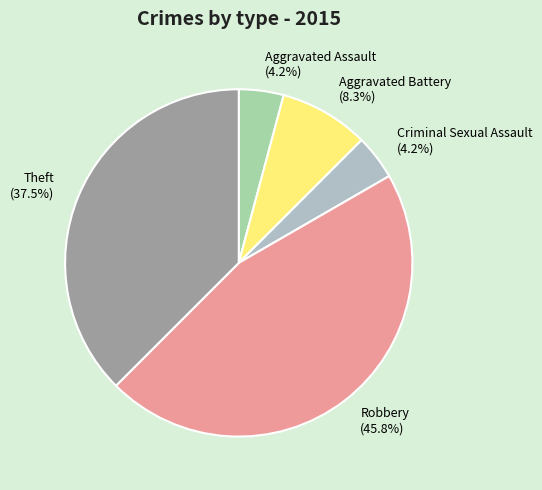

Which has a higher value, Theft (37.5%) or Robbery (45.8%)?

Robbery (45.8%)